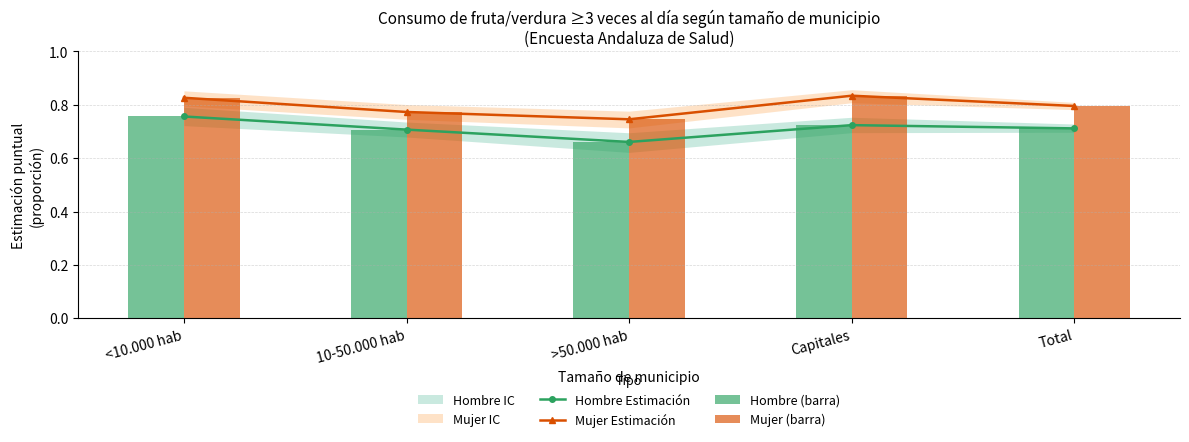

At which label is Mujer Estimación closest to 0?

>50.000 hab